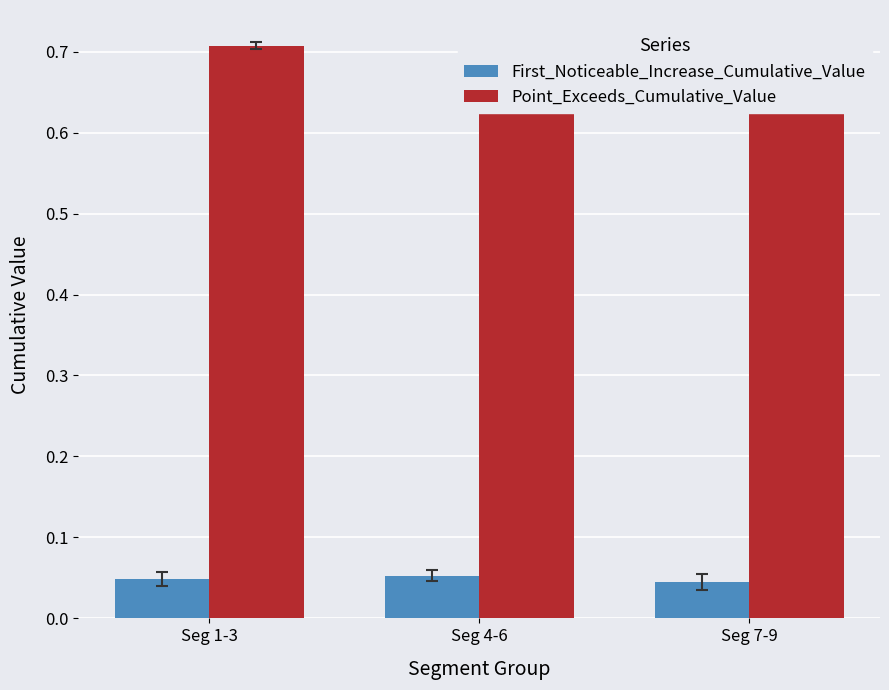

List the series in order of their peak value, lowest first.

First_Noticeable_Increase_Cumulative_Value, Point_Exceeds_Cumulative_Value